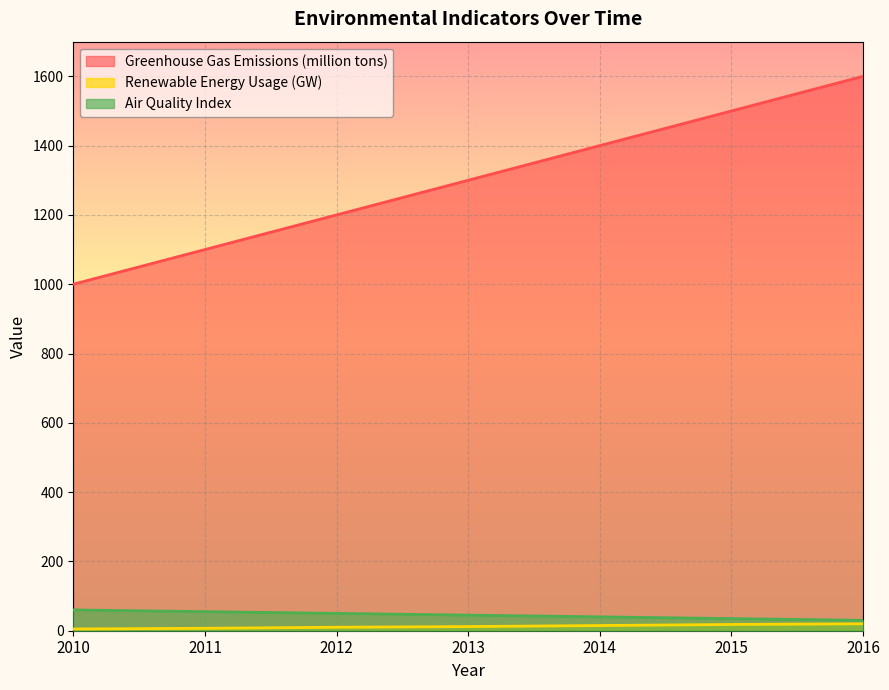

True or false: Renewable Energy Usage (GW) has more than 2 interior local peaks.

False